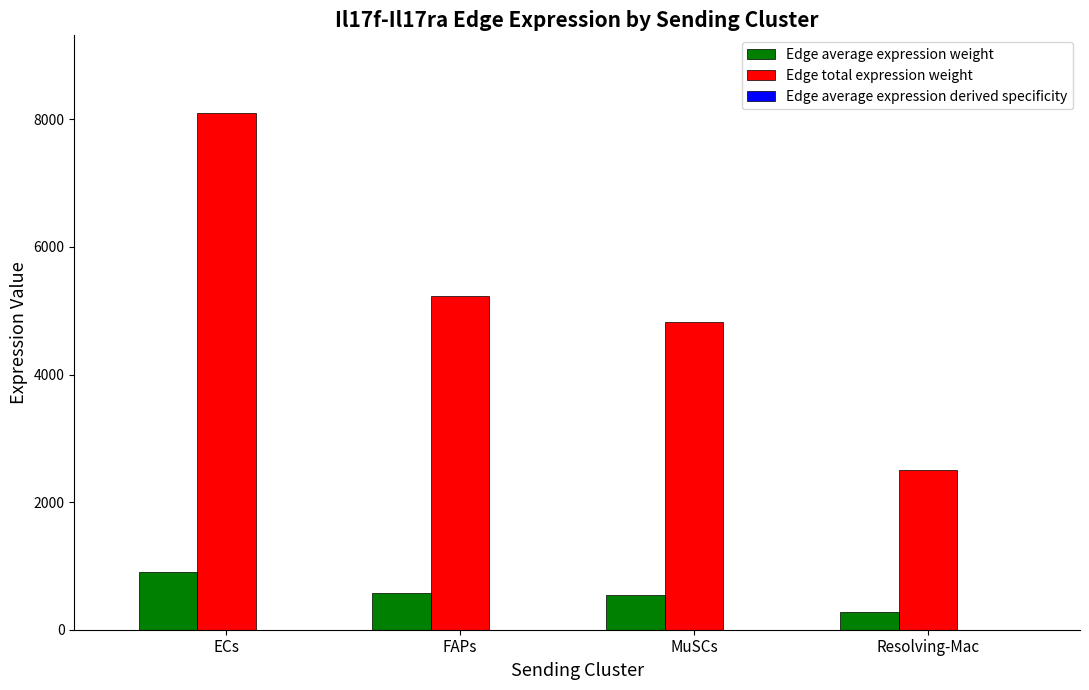

Where does the Edge average expression weight series first go above 580?

ECs